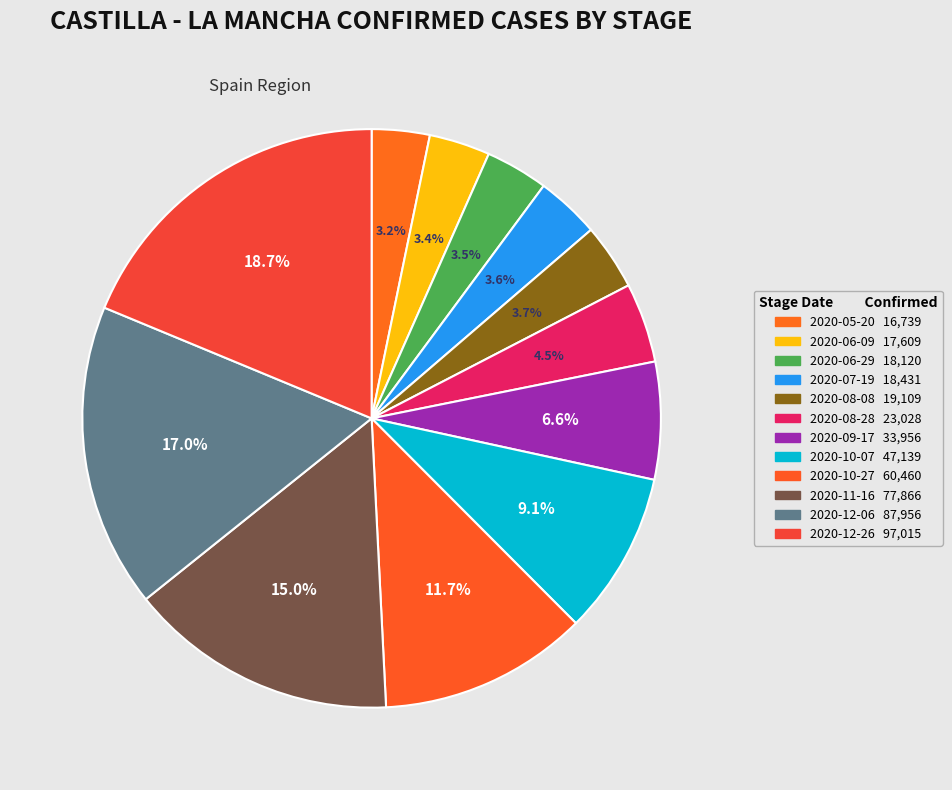

Combined, do 2020-12-26 and 2020-07-19 account for over 50%?

No